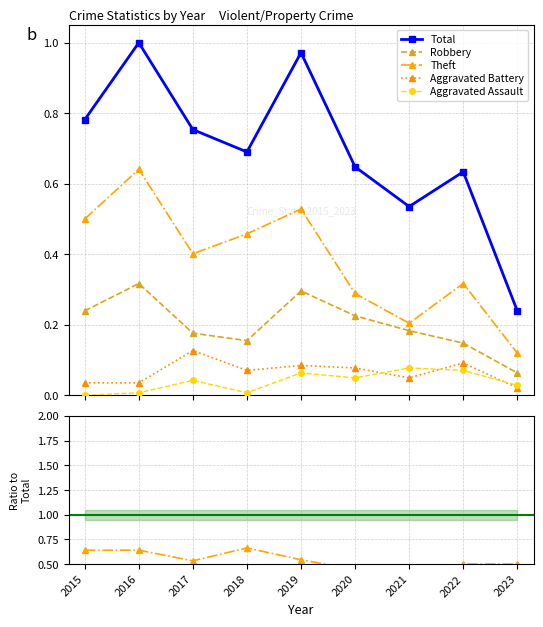

How many series are shown in this chart?

5